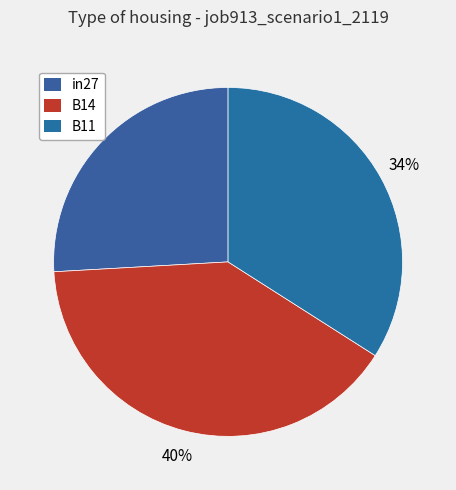

Rank the categories by value from lowest to highest.

in27, B11, B14